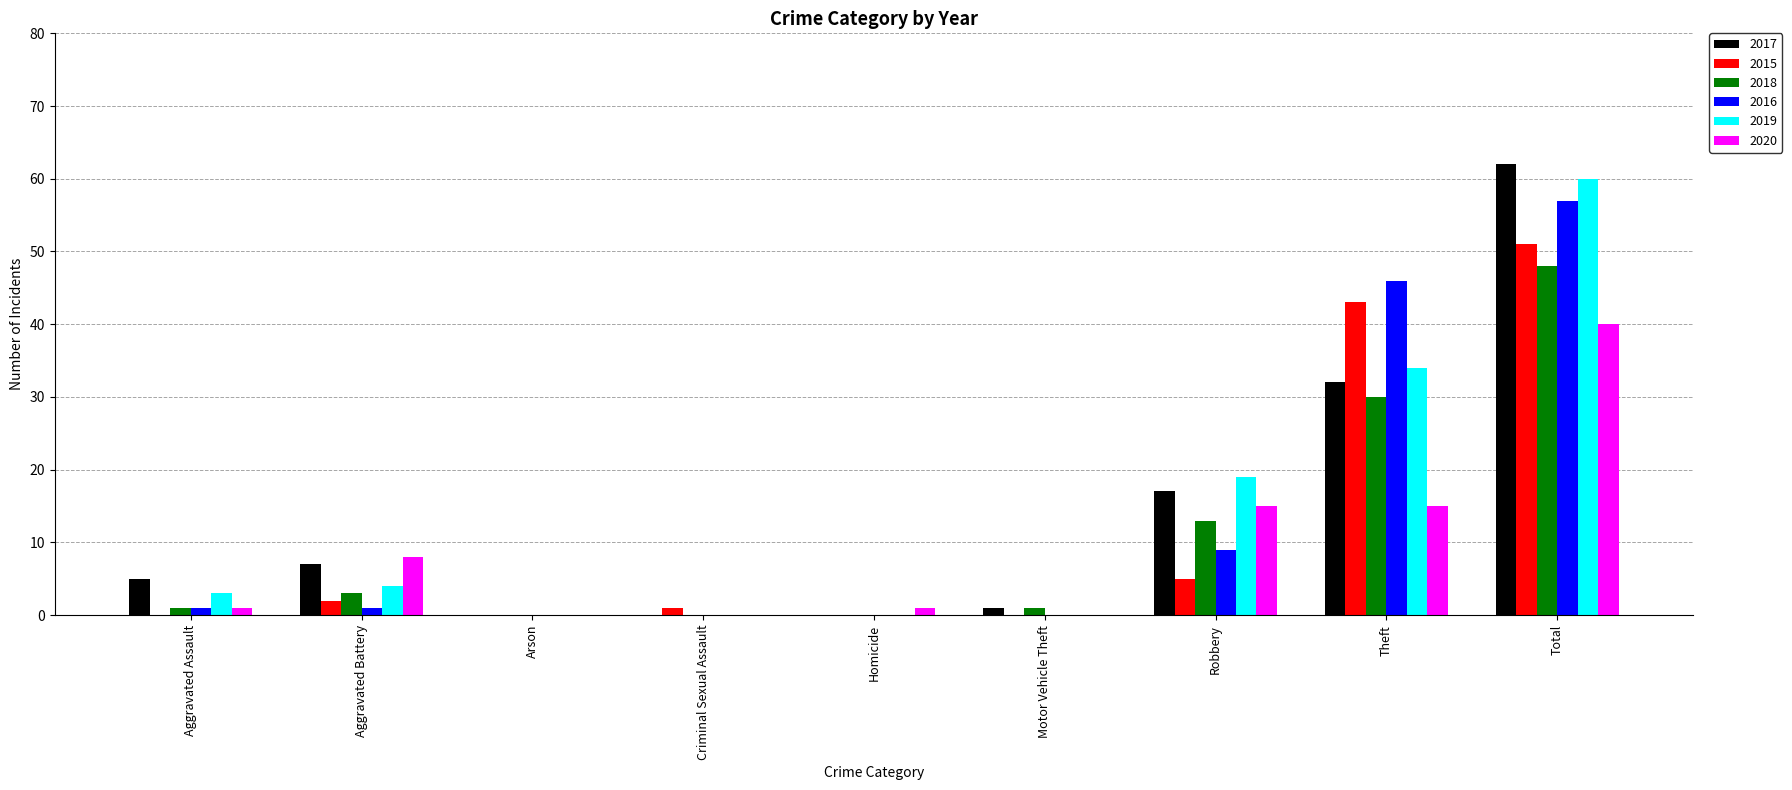

What are all the series names shown in the legend?

2017, 2015, 2018, 2016, 2019, 2020